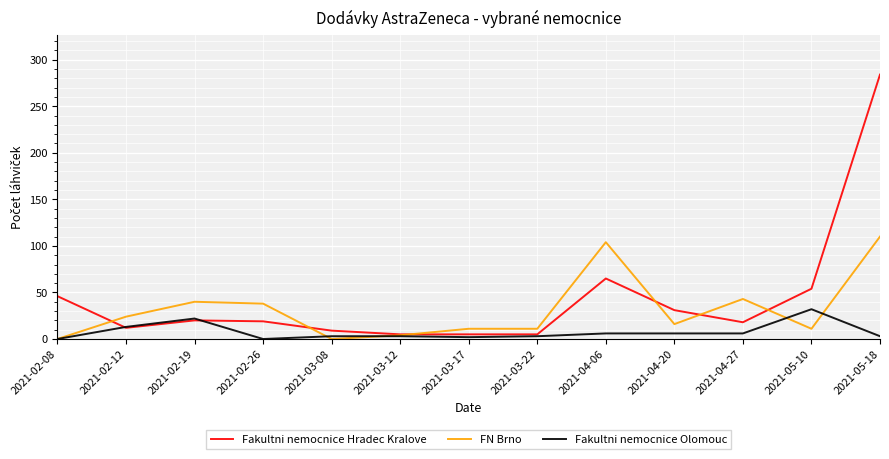

Between 2021-03-12 and 2021-04-20, which series saw the biggest shift?

Fakultni nemocnice Hradec Kralove